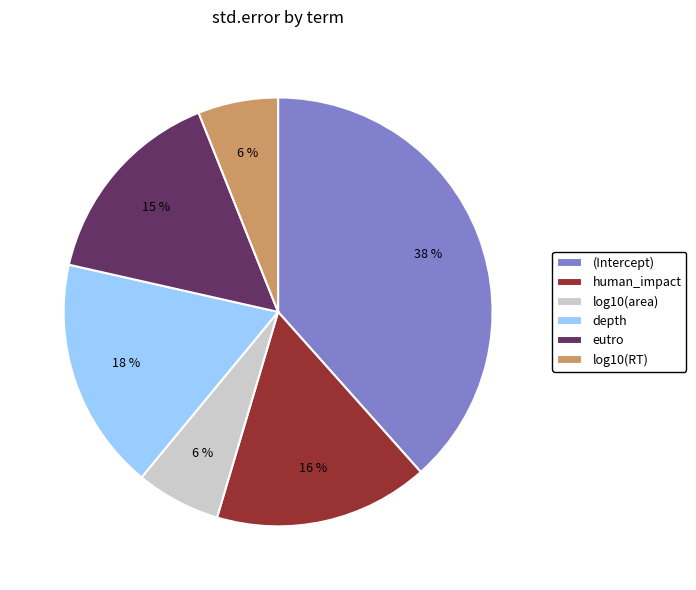

Combined, do log10(area) and depth account for over 50%?

No